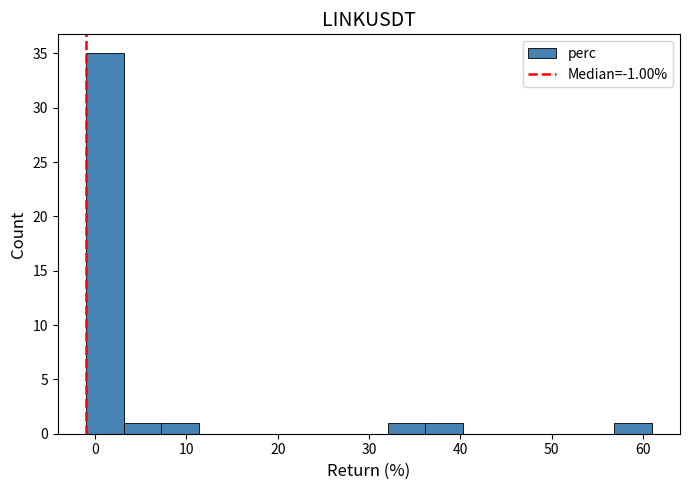

Reading left to right, list every bar in this chart as the range it spans on the x-axis followed by its height. Neither the bar edges nor the heights are printed on the chart, so give them approximately, as read against the axes.

-1 to 3: 35
3 to 7: 1
7 to 11: 1
11 to 16: 0
16 to 20: 0
20 to 24: 0
24 to 28: 0
28 to 32: 0
32 to 36: 1
36 to 40: 1
40 to 44: 0
44 to 49: 0
49 to 53: 0
53 to 57: 0
57 to 61: 1